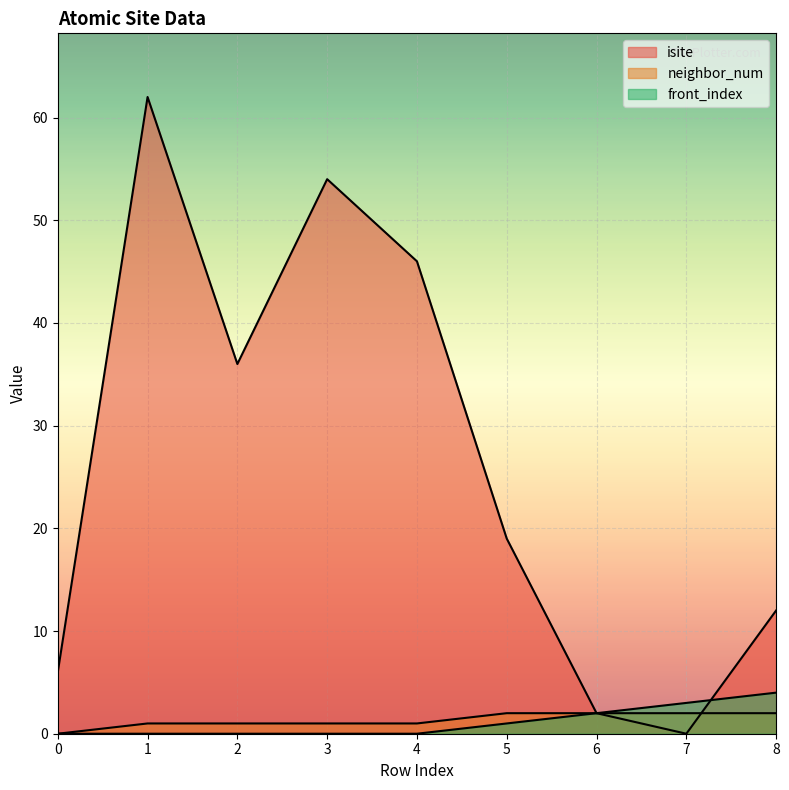

Reading right to left, transcribe all the data shown in this chart.

isite: 8=12	7=0	6=2	5=19	4=46	3=54	2=36	1=62	0=6
neighbor_num: 8=2	7=2	6=2	5=2	4=1	3=1	2=1	1=1	0=0
front_index: 8=4	7=3	6=2	5=1	4=0	3=0	2=0	1=0	0=0